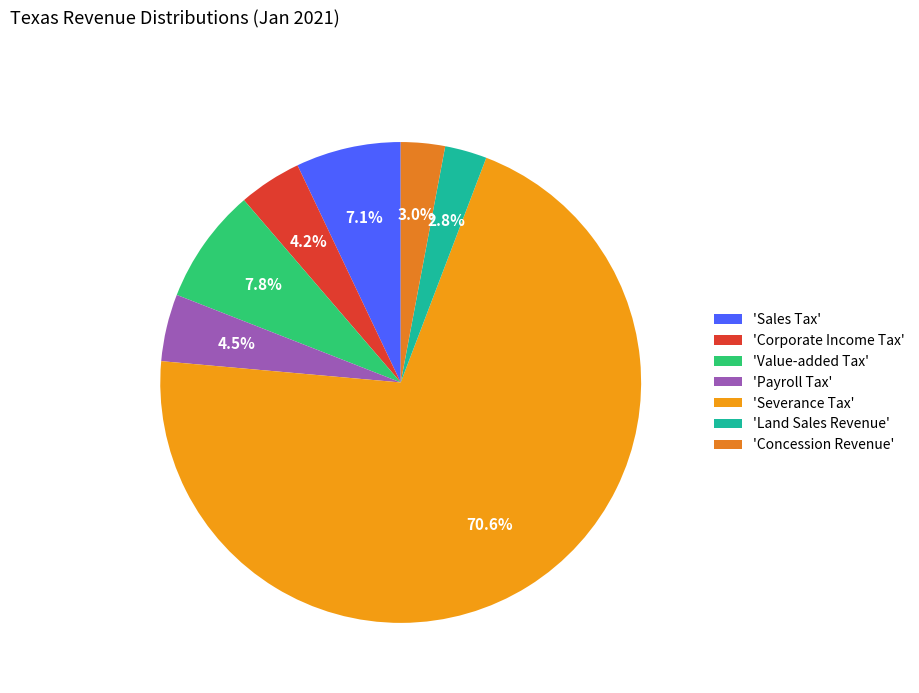

Which category has the smallest portion of the pie?

Land Sales Revenue